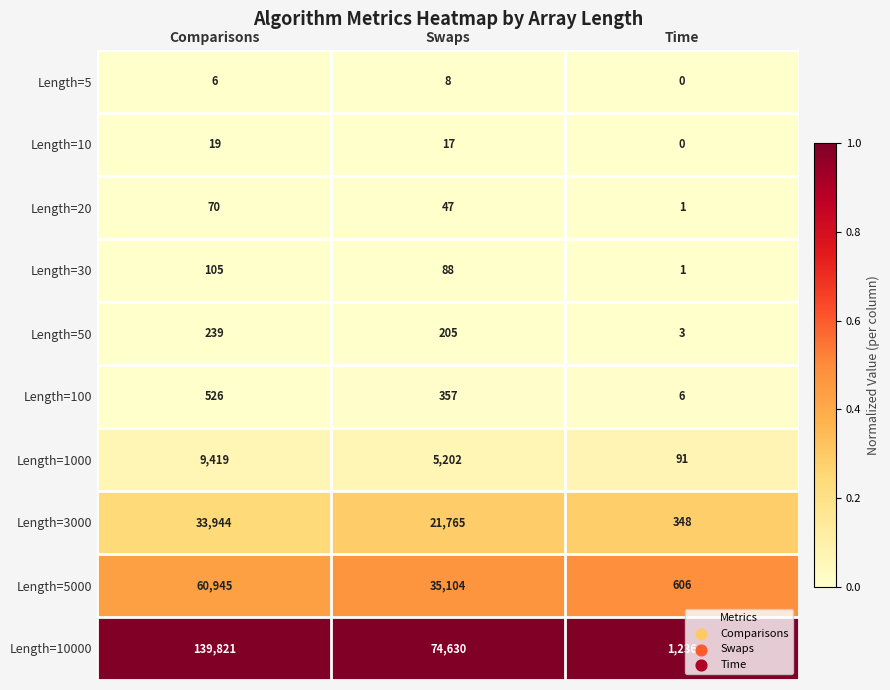

Reading right to left, what are all the values shown in this chart?

Length=5: Time=0	Swaps=8	Comparisons=6
Length=10: Time=0	Swaps=17	Comparisons=19
Length=20: Time=1	Swaps=47	Comparisons=70
Length=30: Time=1	Swaps=88	Comparisons=105
Length=50: Time=3	Swaps=205	Comparisons=239
Length=100: Time=6	Swaps=357	Comparisons=526
Length=1000: Time=91	Swaps=5202	Comparisons=9419
Length=3000: Time=348	Swaps=21765	Comparisons=33944
Length=5000: Time=606	Swaps=35104	Comparisons=60945
Length=10000: Time=1236	Swaps=74630	Comparisons=139821